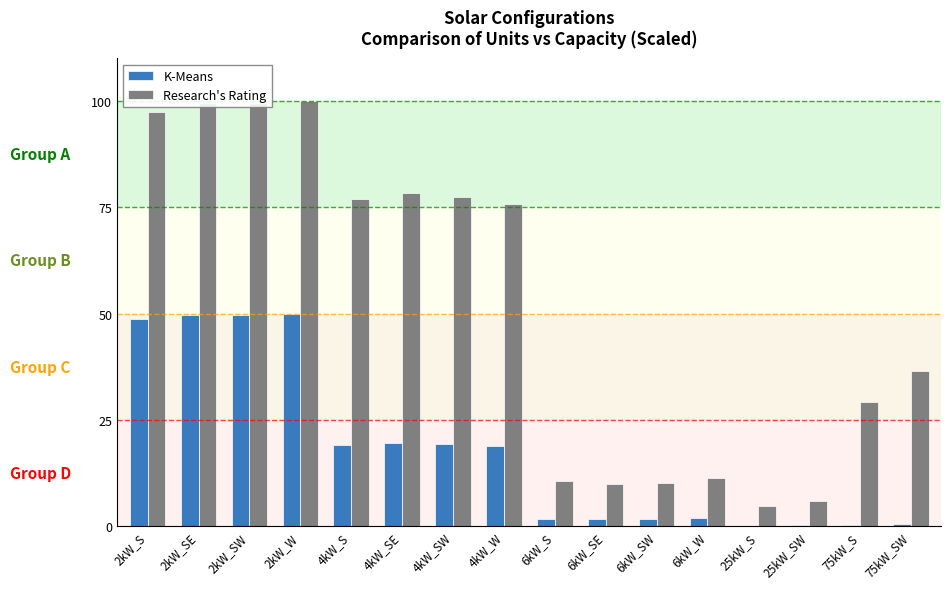

What is the greatest value displayed?

100.0